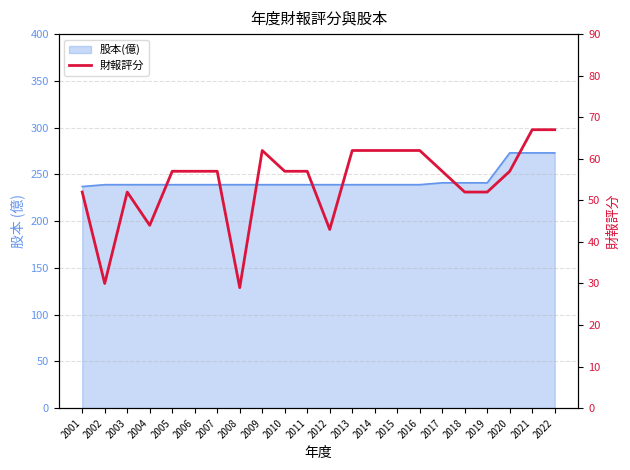

Which category has the lowest value across all series?

2008